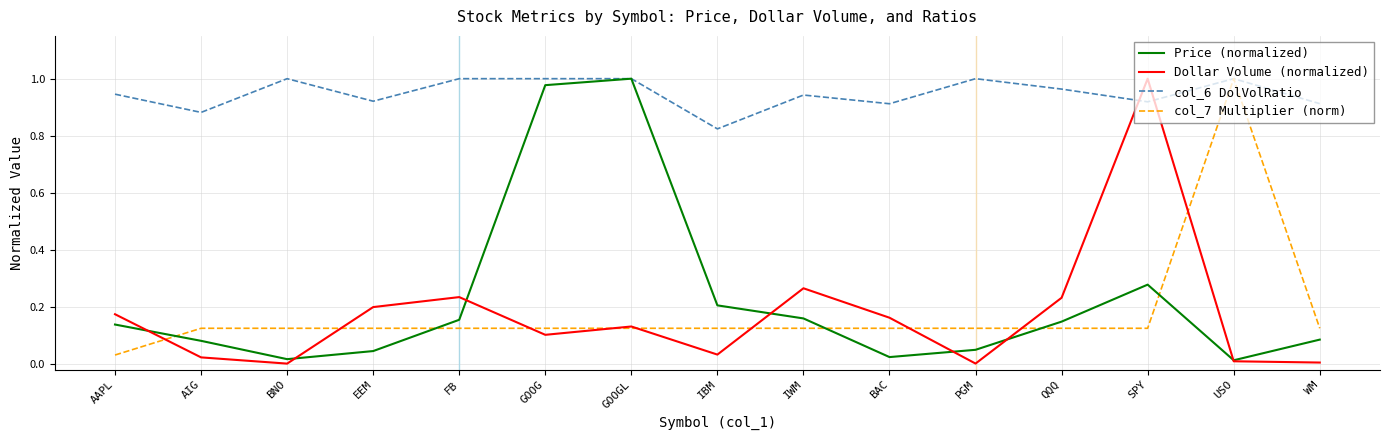

Which series ends up on top after the final intersection of Price (normalized) and col_7 Multiplier (norm)?

col_7 Multiplier (norm)